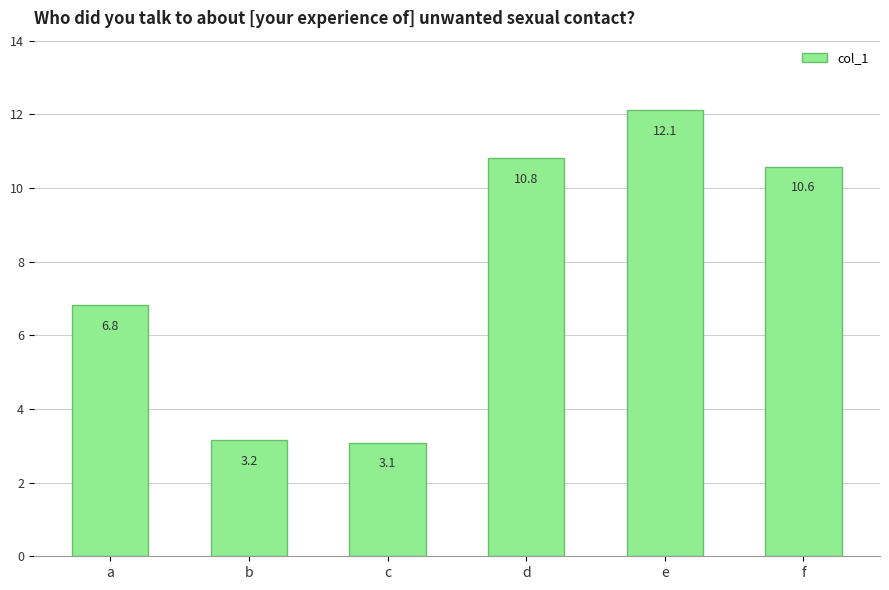

What is the change in value from a to d?

+4.0